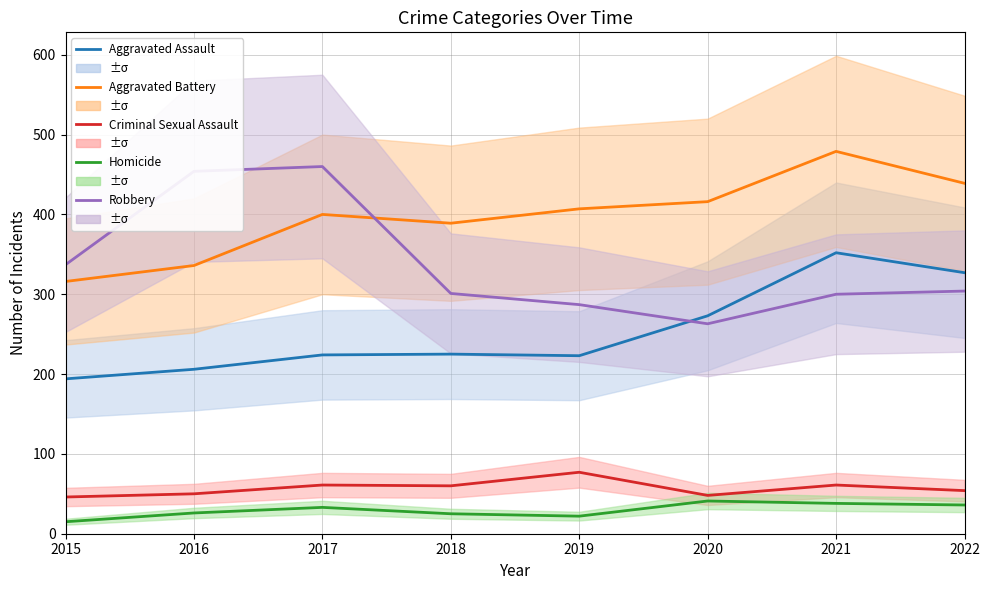

Is this an area chart (filled region under the line)?

No